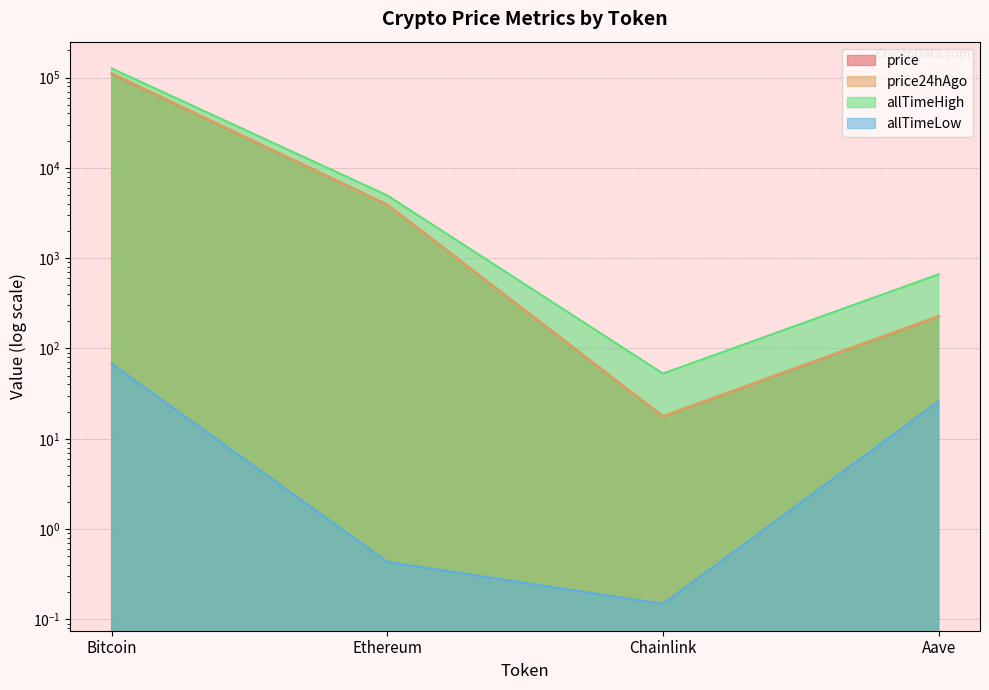

How many values in the allTimeHigh series exceed 4946?

2